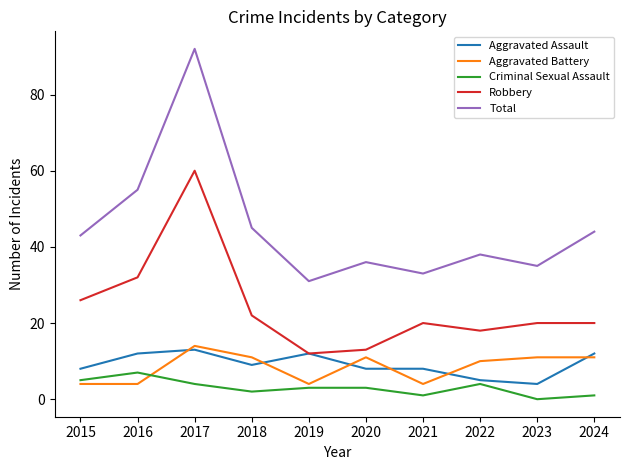

Rank the series by their maximum value, from lowest to highest.

Criminal Sexual Assault, Aggravated Assault, Aggravated Battery, Robbery, Total